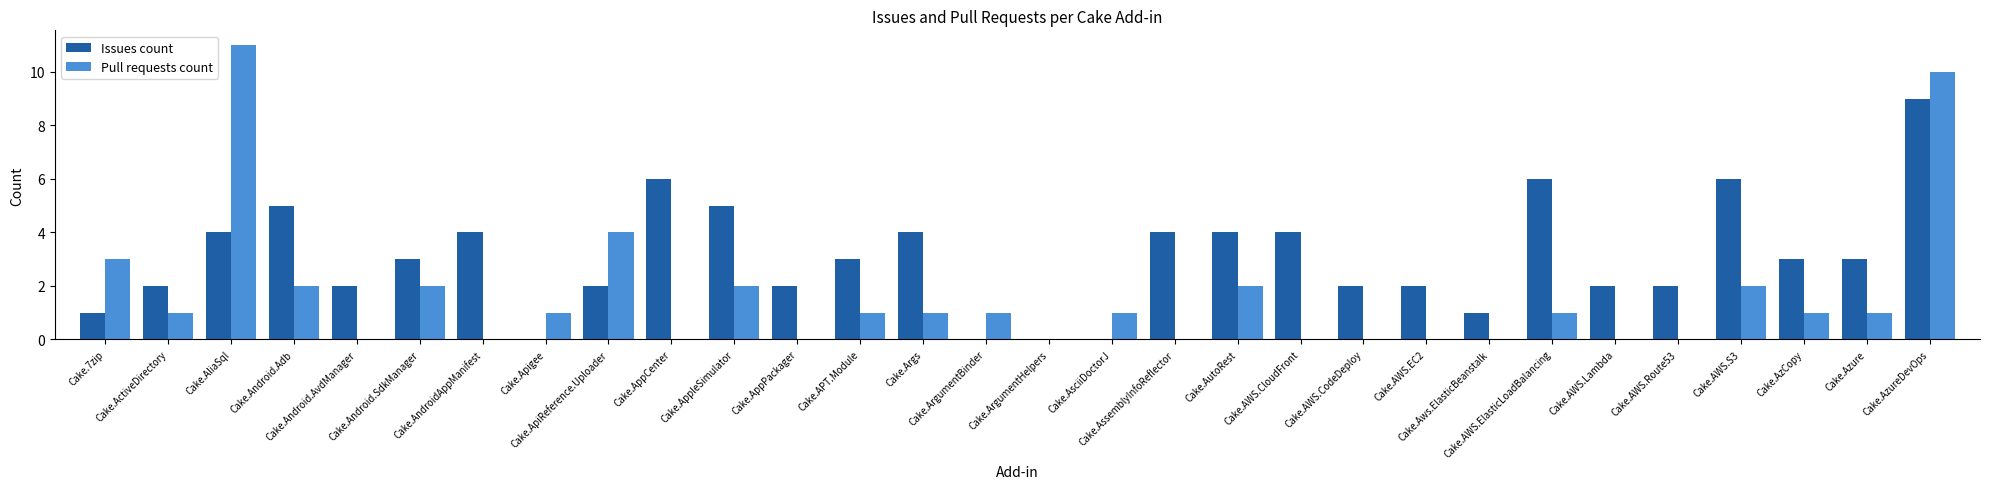

The value of Issues count at Cake.AWS.Lambda is 2. True or false?

True